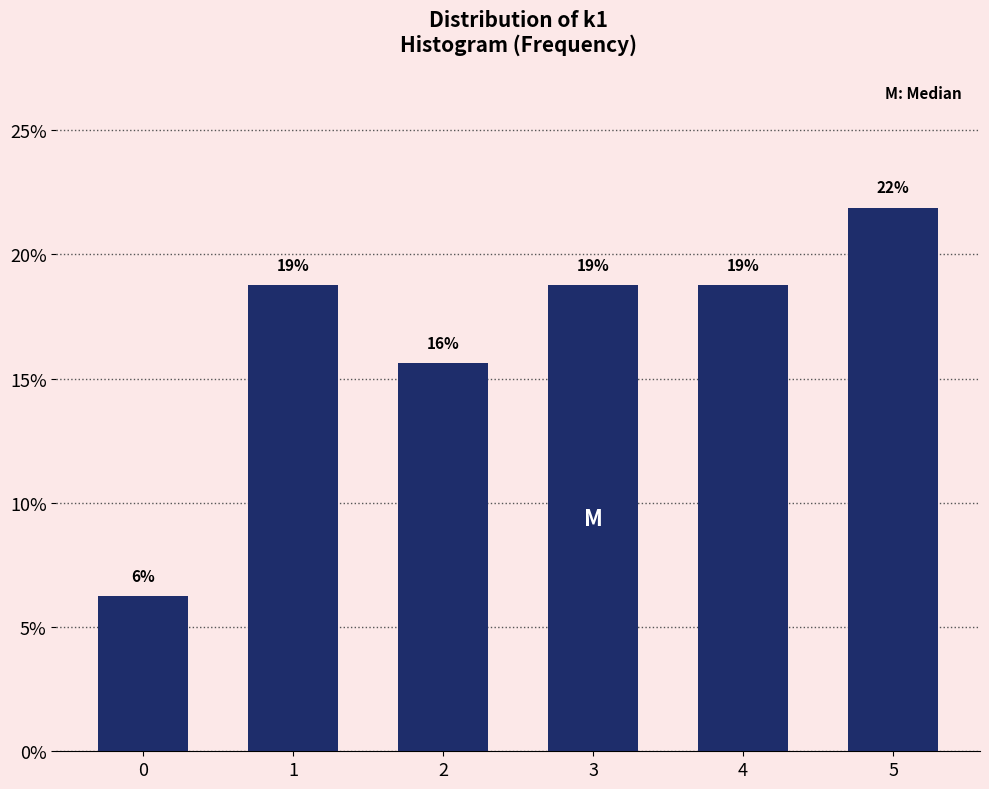

Does the chart contain any negative values?

No